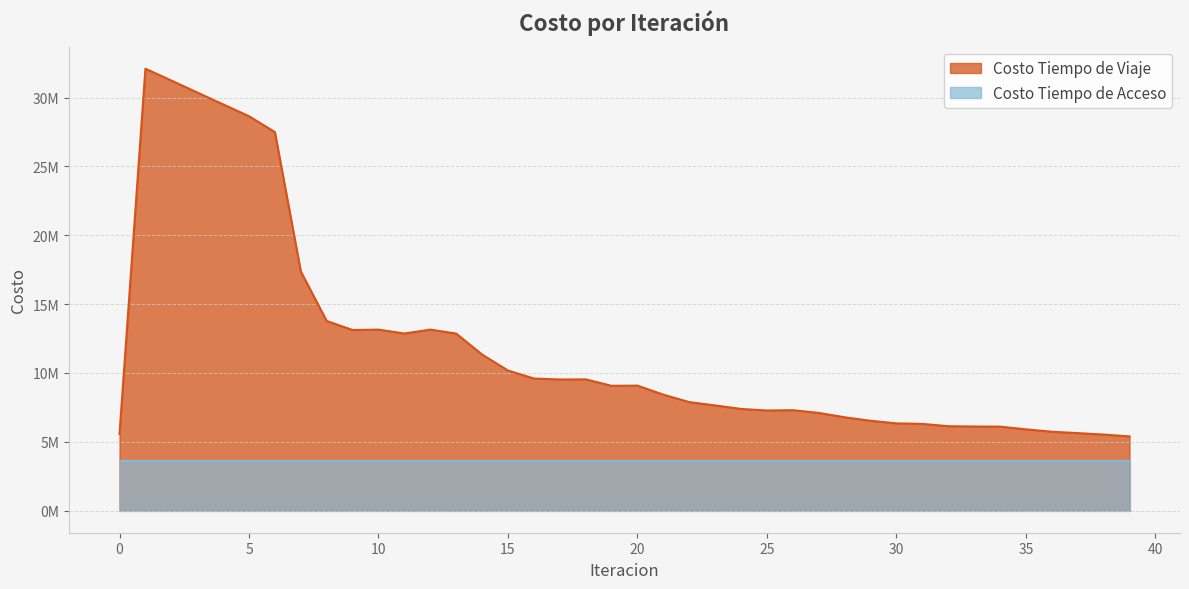

The chart shows a value of 10179220.1 at 29. True or false?

False